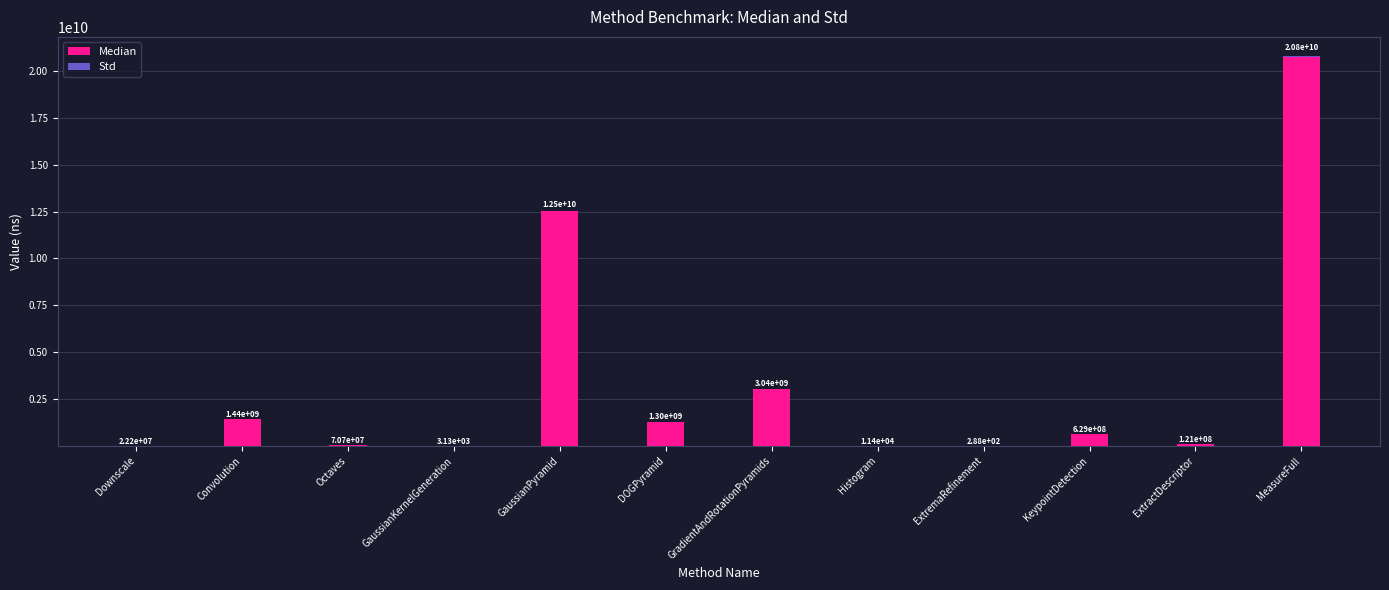

Which category has the highest value in the Median series?

MeasureFull